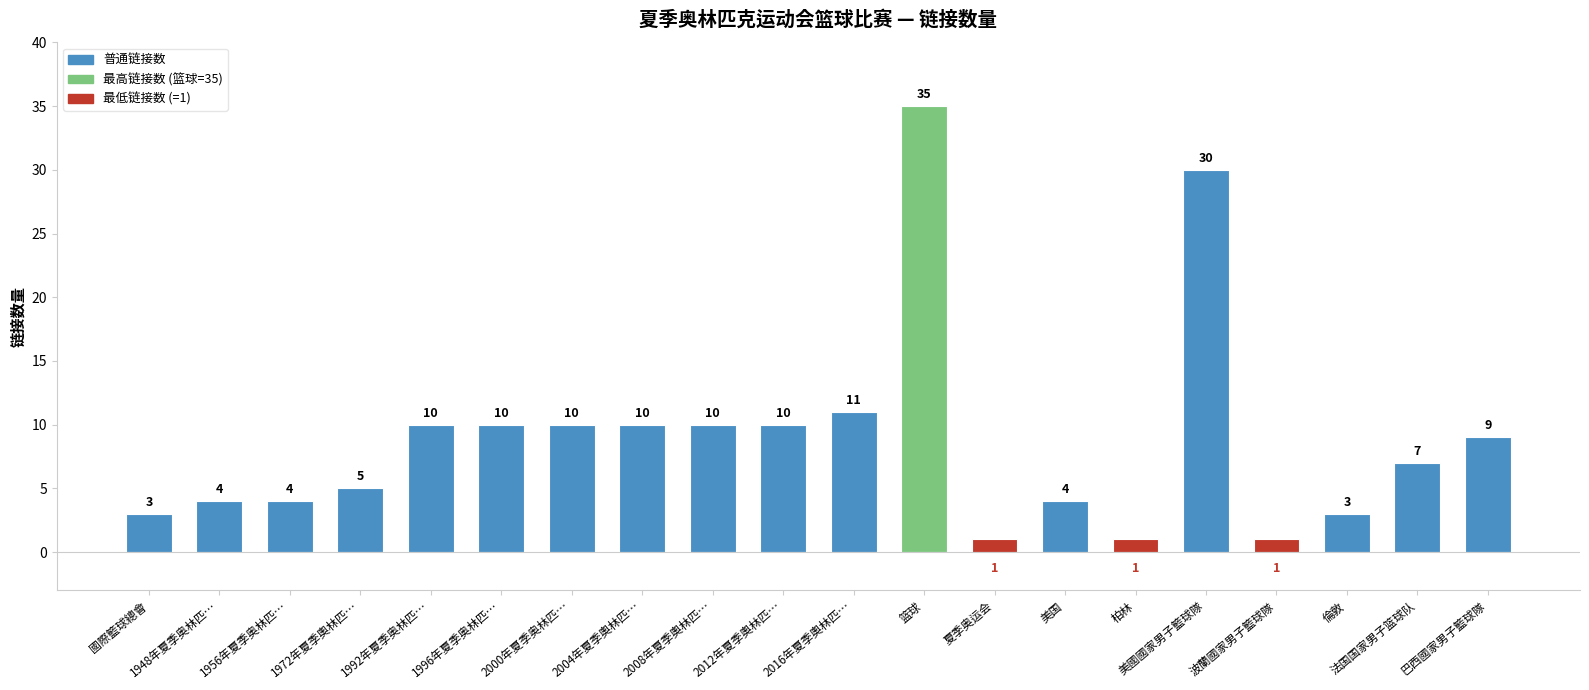

What is the sum of the values at 1948年夏季奥林匹… and 柏林?

5